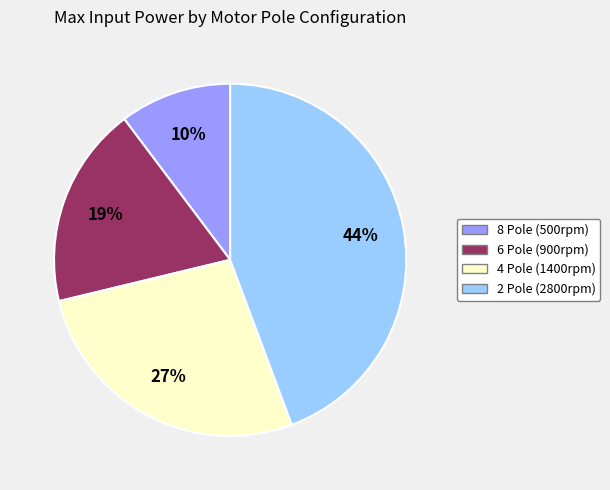

Is it true that 4 Pole (1400rpm) is 27% of the pie?

True